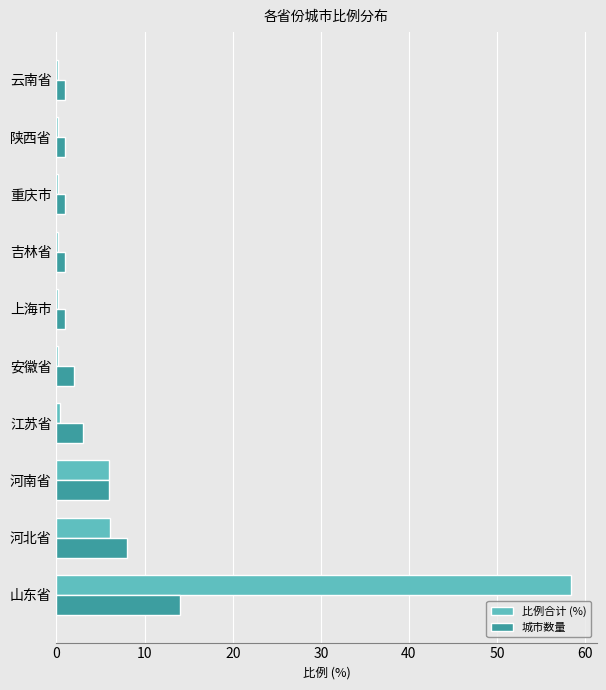

What is the maximum value for 城市数量?

14.0